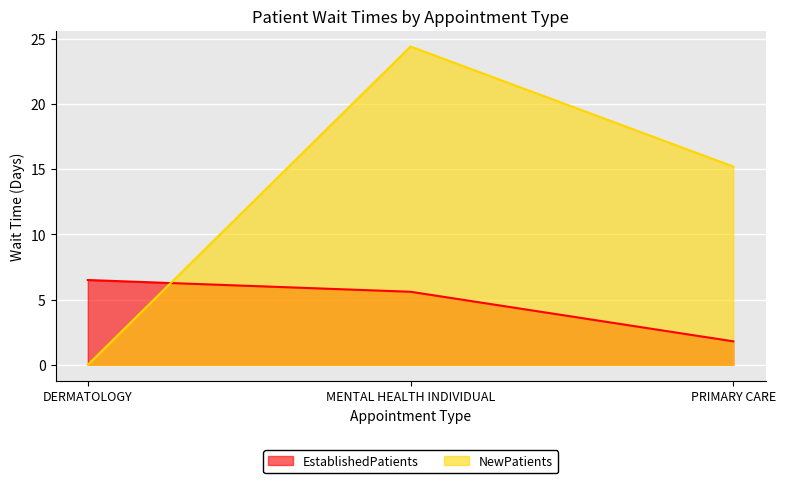

Reading right to left, extract all data points from this chart.

EstablishedPatients: PRIMARY CARE=1.8	MENTAL HEALTH INDIVIDUAL=5.6	DERMATOLOGY=6.5
NewPatients: PRIMARY CARE=15.2	MENTAL HEALTH INDIVIDUAL=24.4	DERMATOLOGY=0.0